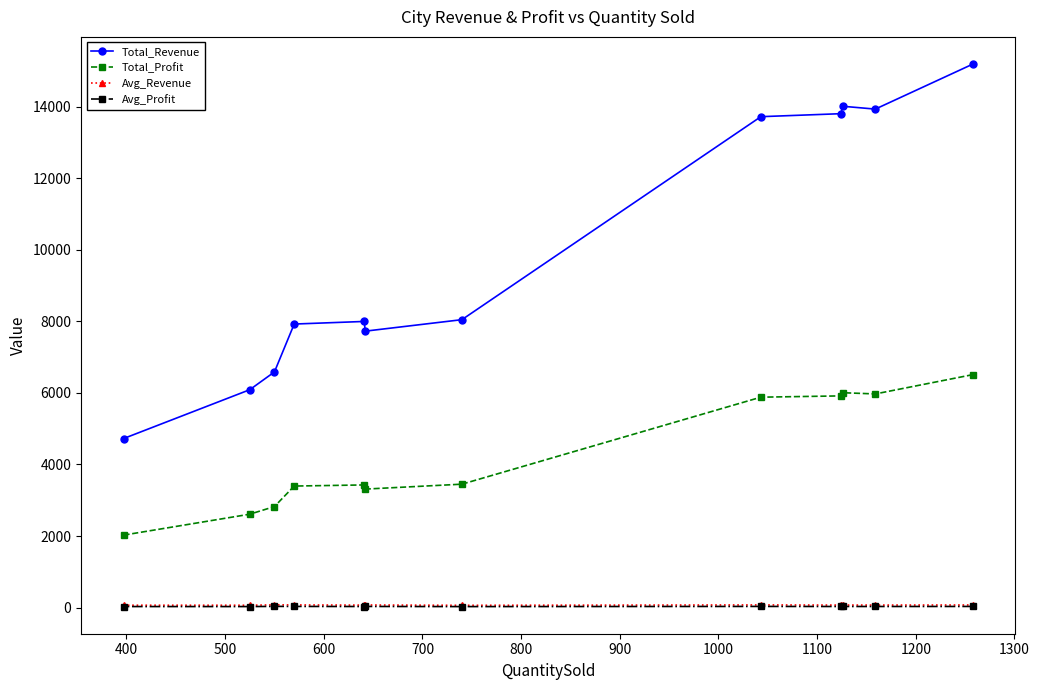

Is this an area chart (filled region under the line)?

No